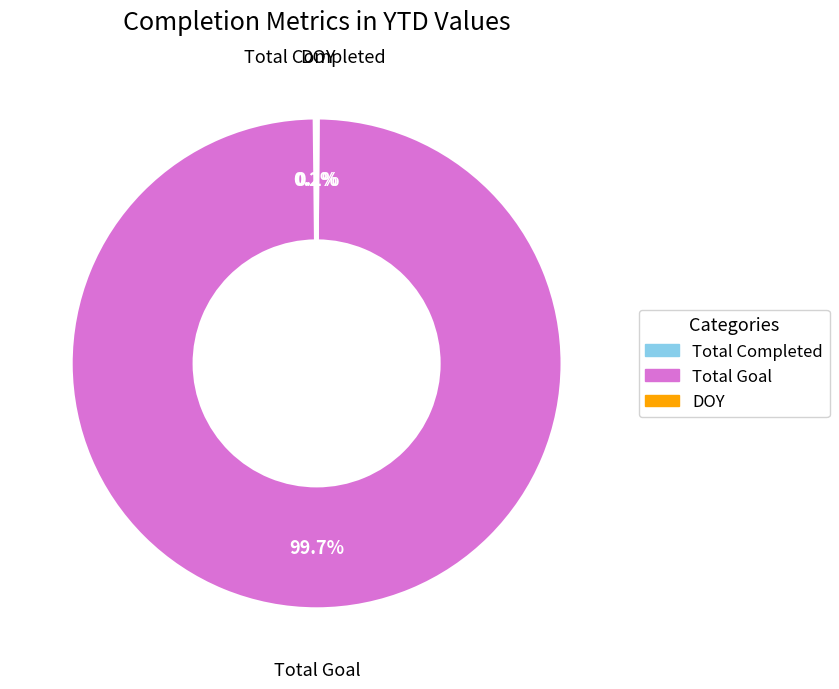

To the nearest percent, what portion does Total Goal represent?

100%